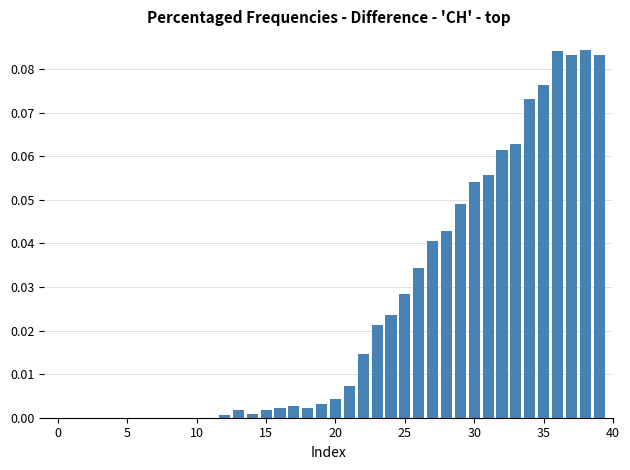

The value at 35 is 0.0. True or false?

False